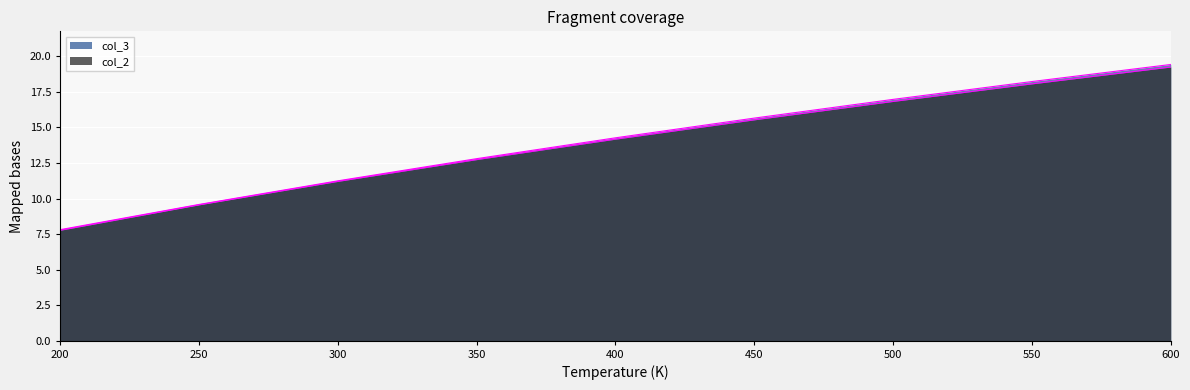

Is it true that col_2 equals 9.6 at 250?

True